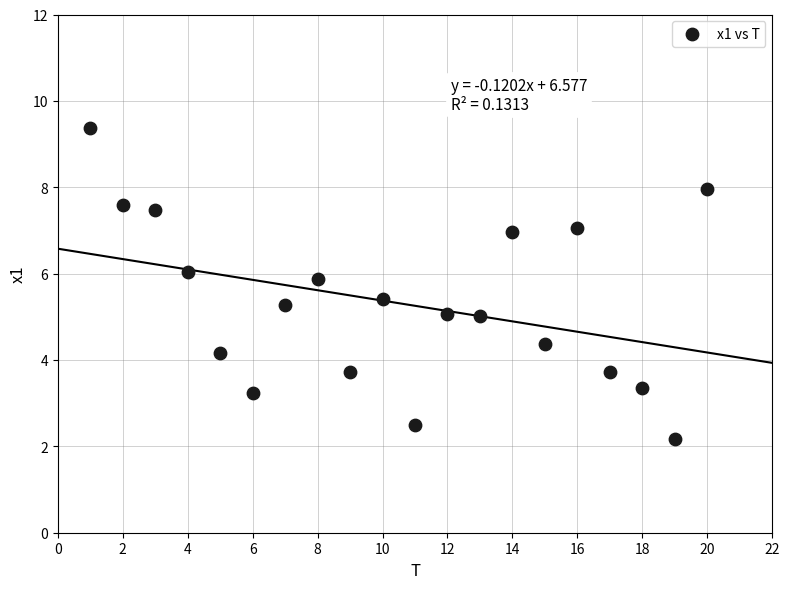

What is the range of Y values (max minus min)?

7.2